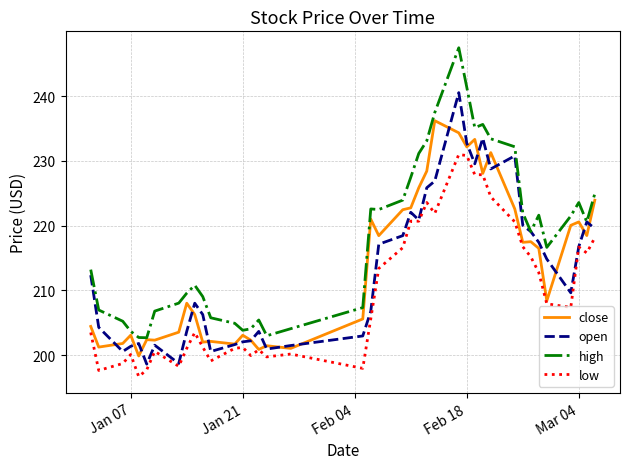

Rank the series by their maximum value, from lowest to highest.

low, close, open, high